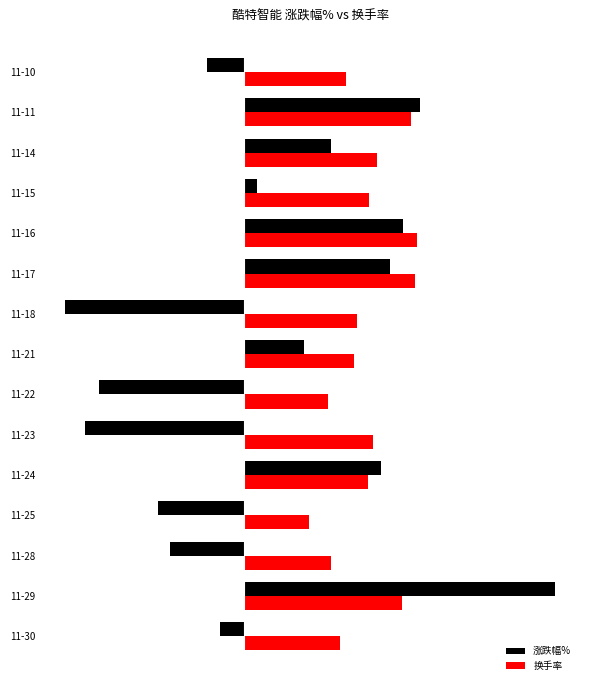

At how many categories does at least one series exceed 0?

15